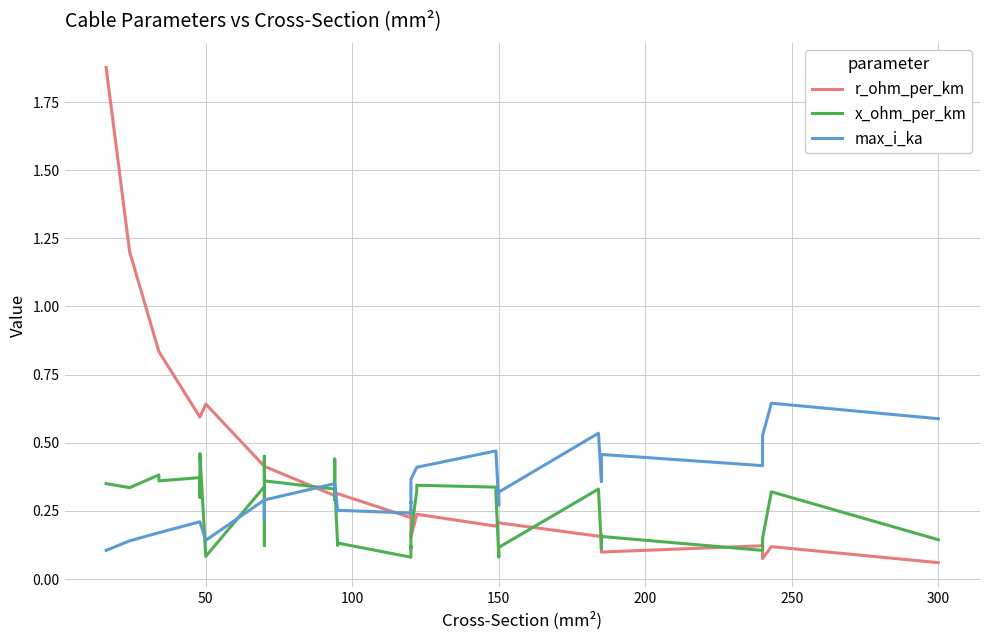

How many interior local peaks does the max_i_ka series have?

6